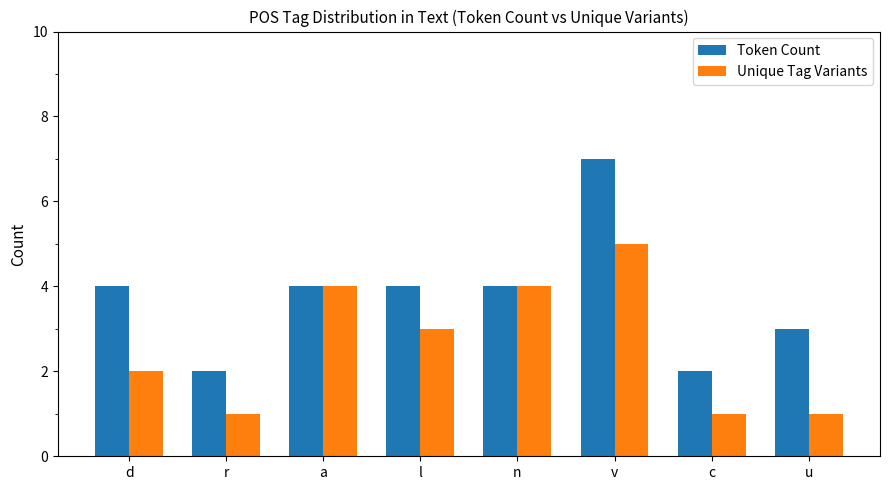

How many distinct data groups are displayed?

2